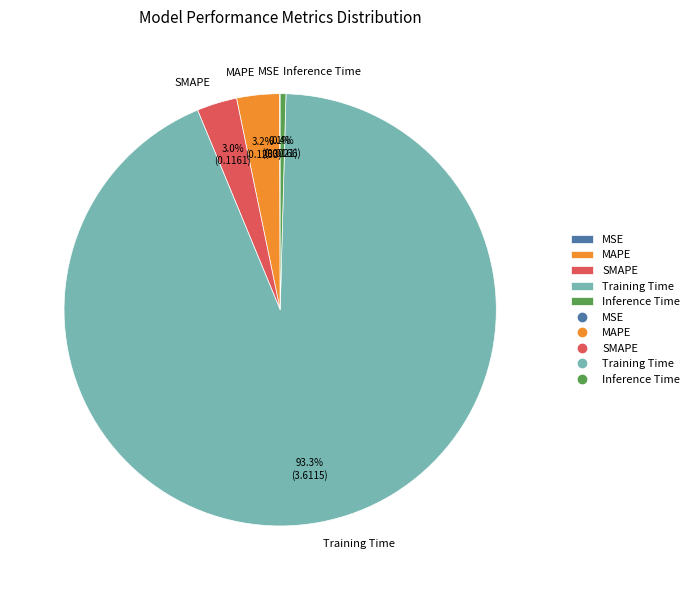

Which category has the biggest portion of the pie?

Training Time